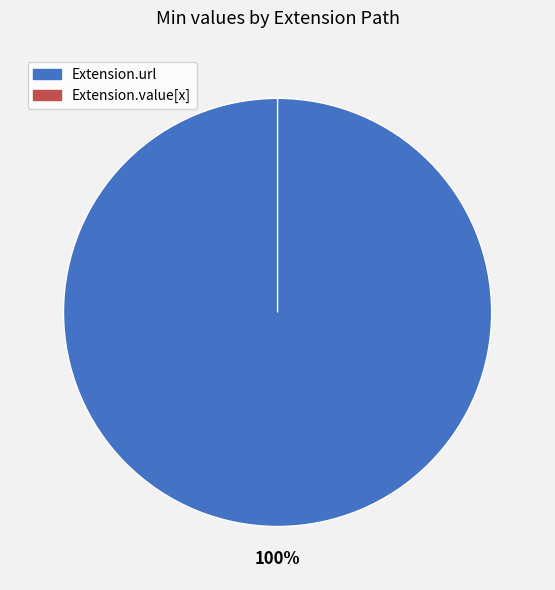

Do Extension.url and Extension.value[x] together represent more than half of the pie?

Yes